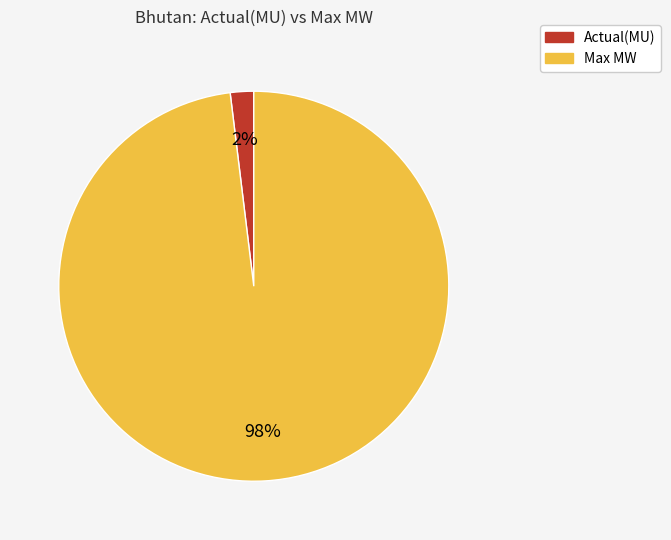

To the nearest percent, what is the difference between the largest and smallest slice percentages?

96%